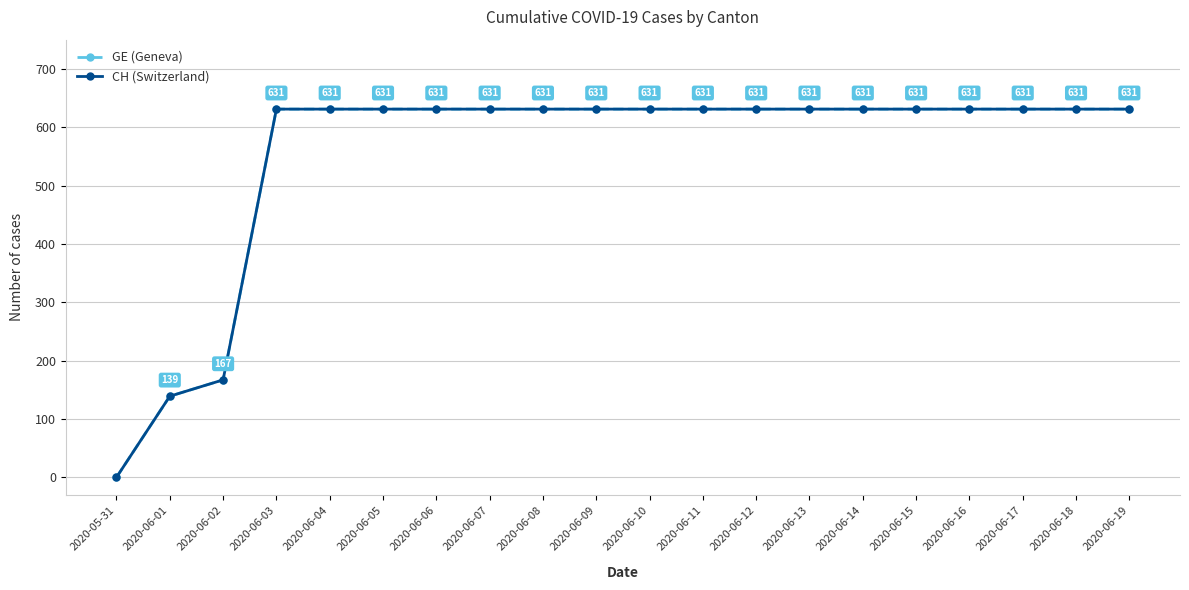

The value of CH (Switzerland) at 2020-06-02 is 167. True or false?

True